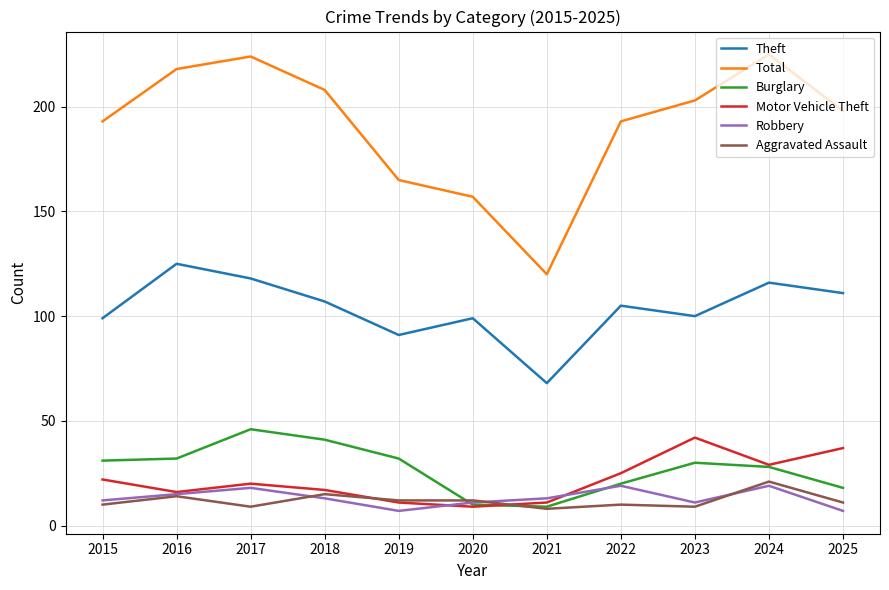

True or false: Theft has more than 0 interior local peaks.

True